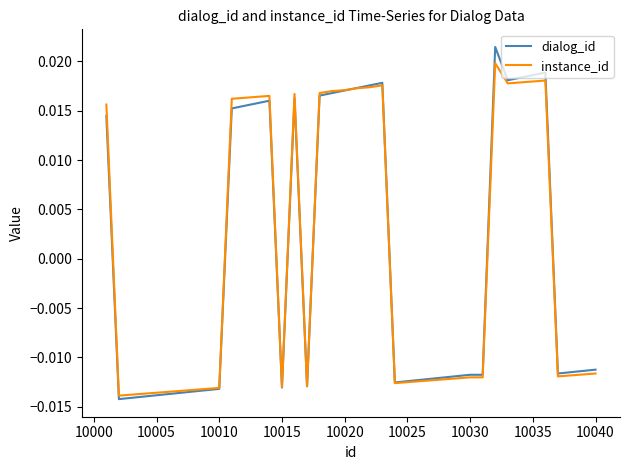

List the series in order of their peak value, highest first.

dialog_id, instance_id